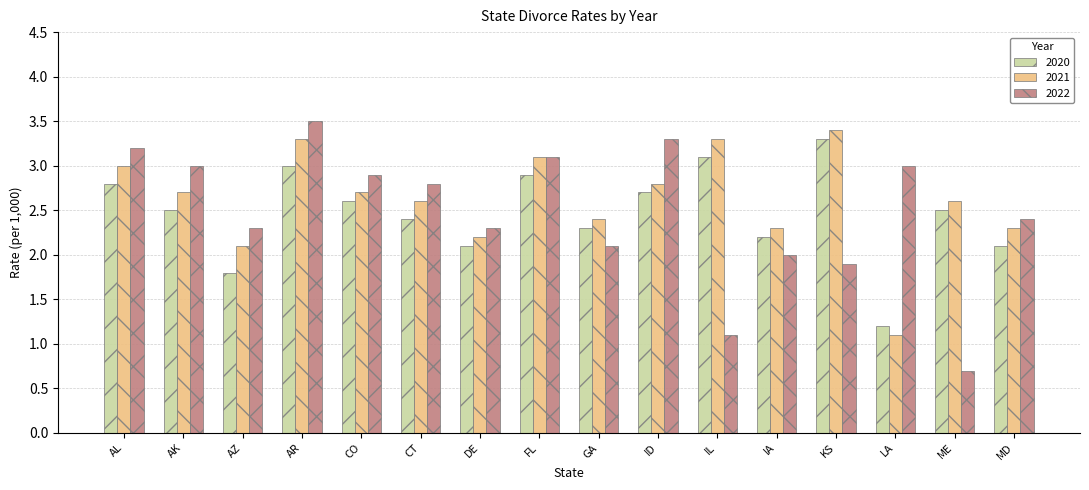

What is the label of the 8th bar from the right?

GA